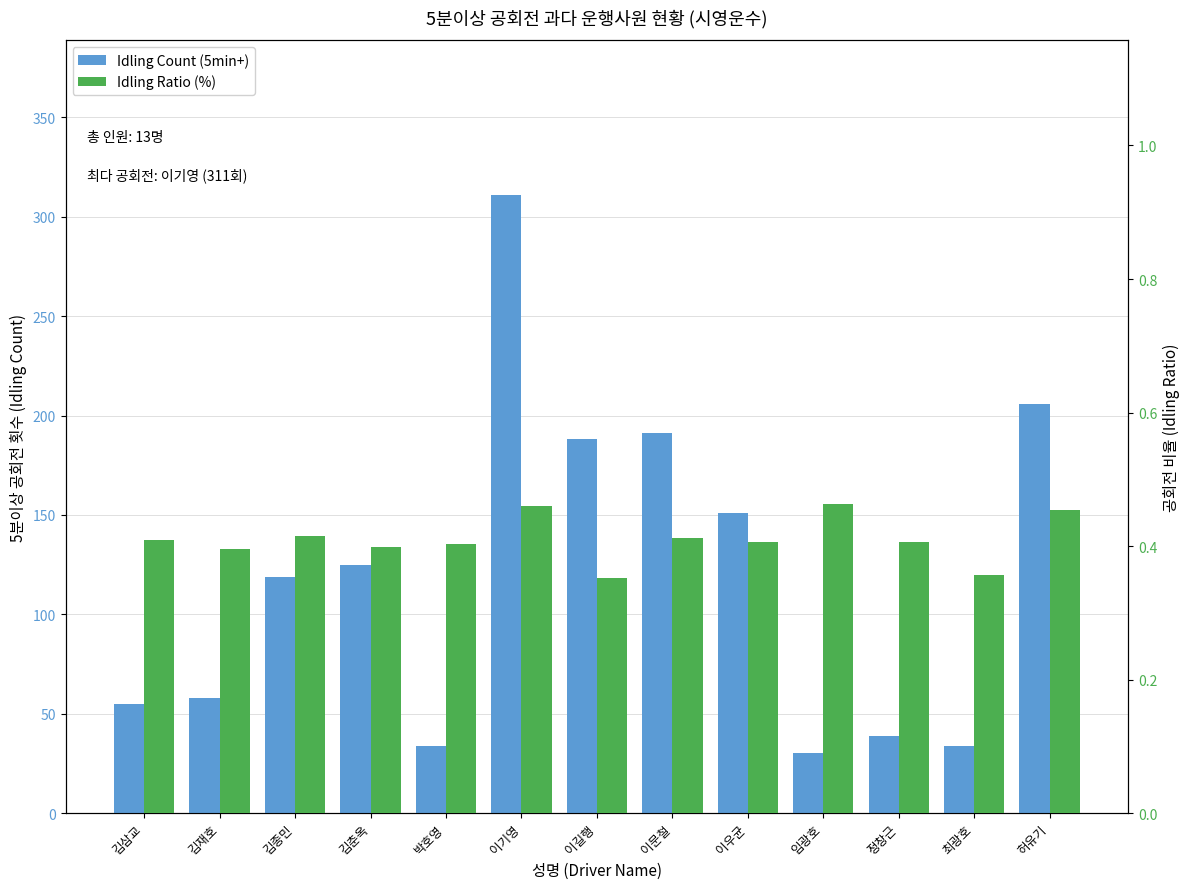

What is the total value across all series at 임광호?

30.5